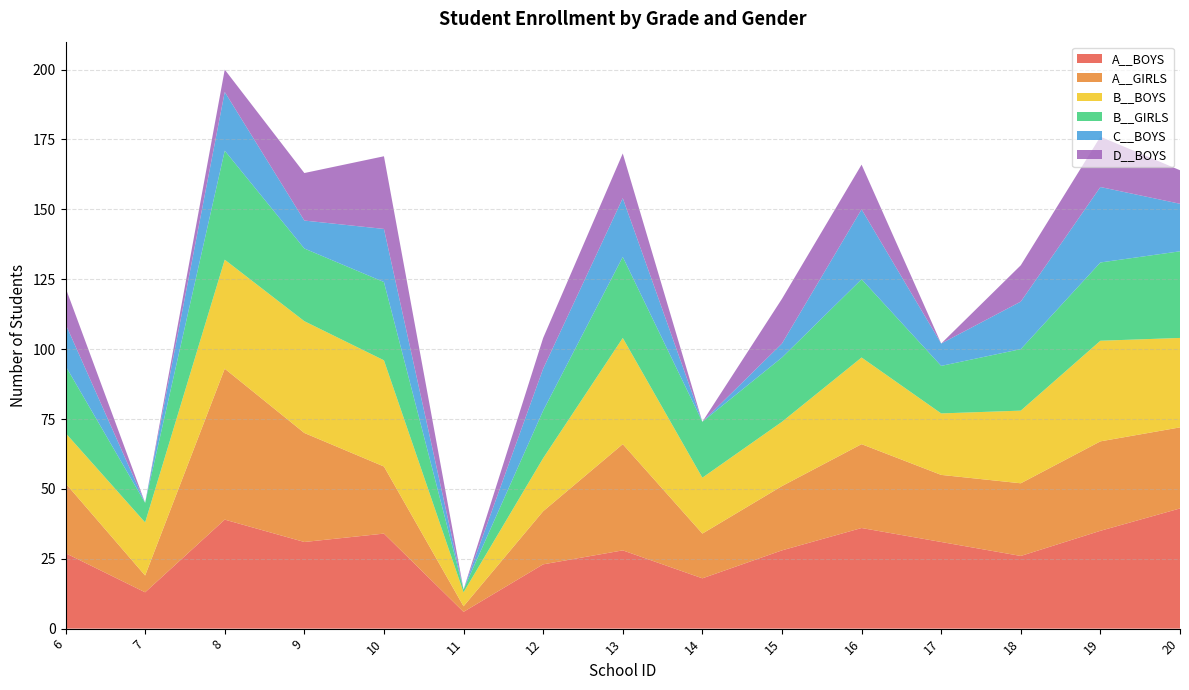

Reading left to right, extract all data points from this chart.

A__BOYS: 6=27	7=13	8=39	9=31	10=34	11=6	12=23	13=28	14=18	15=28	16=36	17=31	18=26	19=35	20=43
A__GIRLS: 6=25	7=6	8=54	9=39	10=24	11=2	12=19	13=38	14=16	15=23	16=30	17=24	18=26	19=32	20=29
B__BOYS: 6=18	7=19	8=39	9=40	10=38	11=5	12=19	13=38	14=20	15=23	16=31	17=22	18=26	19=36	20=32
B__GIRLS: 6=24	7=7	8=39	9=26	10=28	11=1	12=17	13=29	14=20	15=23	16=28	17=17	18=22	19=28	20=31
C__BOYS: 6=15	7=0	8=21	9=10	10=19	11=0	12=15	13=21	14=0	15=5	16=25	17=8	18=17	19=27	20=17
D__BOYS: 6=13	7=0	8=8	9=17	10=26	11=0	12=11	13=16	14=0	15=16	16=16	17=0	18=13	19=18	20=12